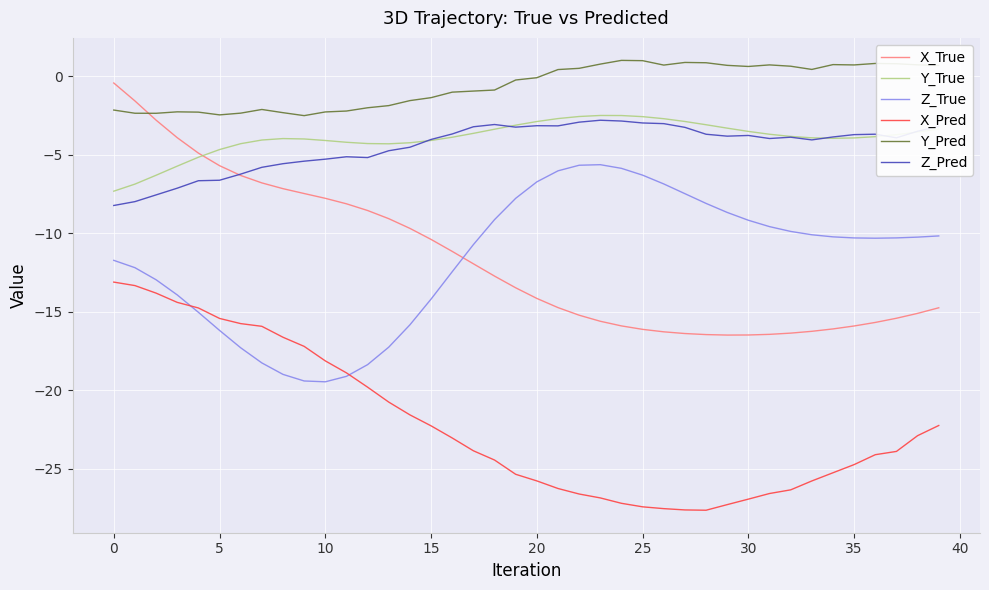

Which series has the largest total across all categories?

Y_Pred